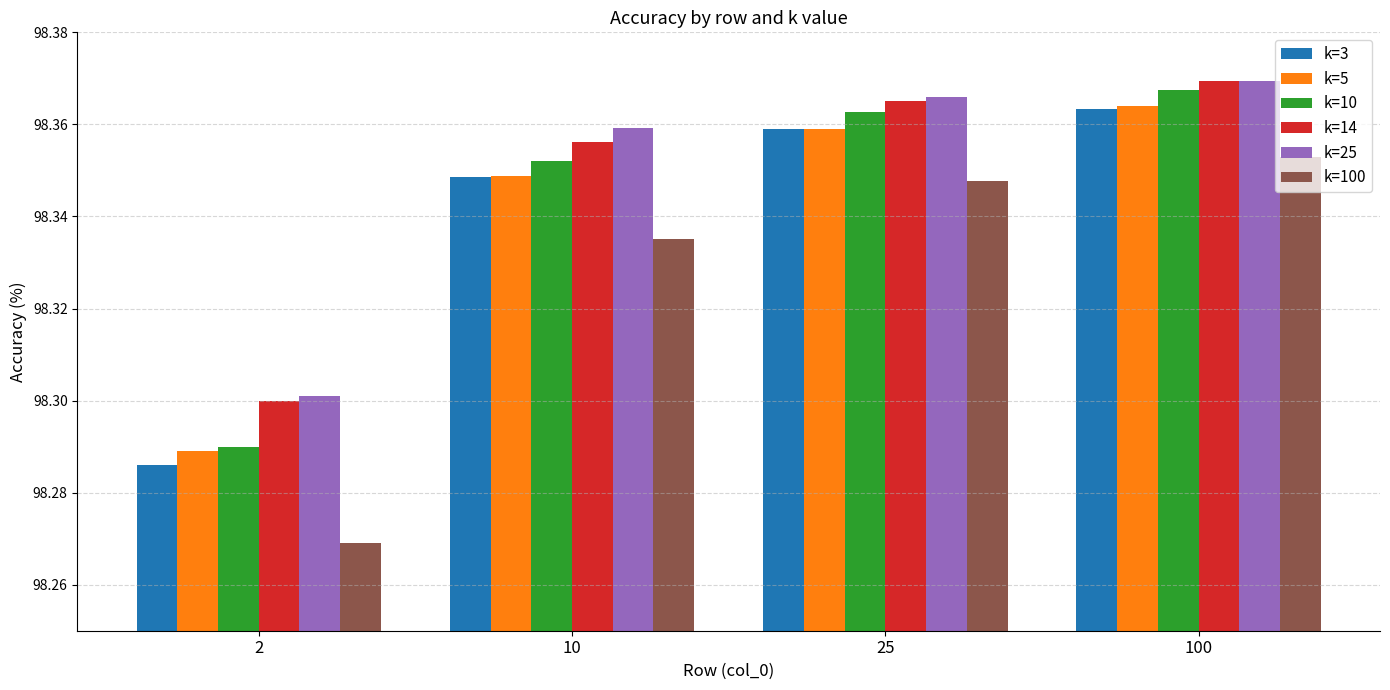

What are all the series names shown in the legend?

k=3, k=5, k=10, k=14, k=25, k=100